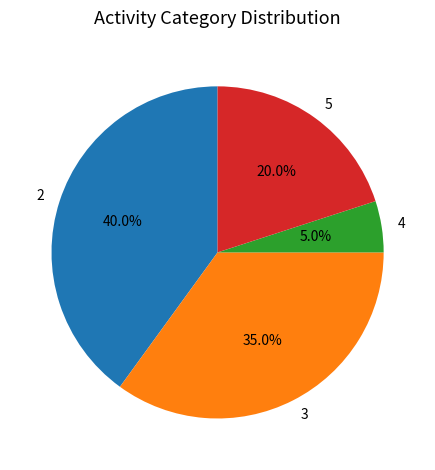

Count the number of slices in the pie.

4